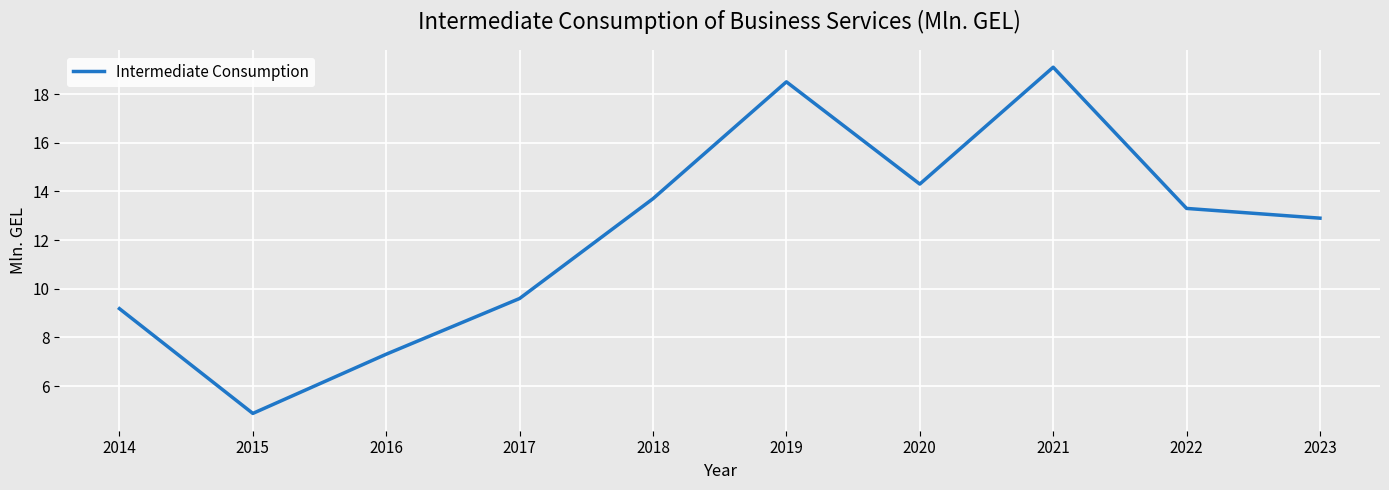

What is the difference between the maximum and minimum values?

14.2